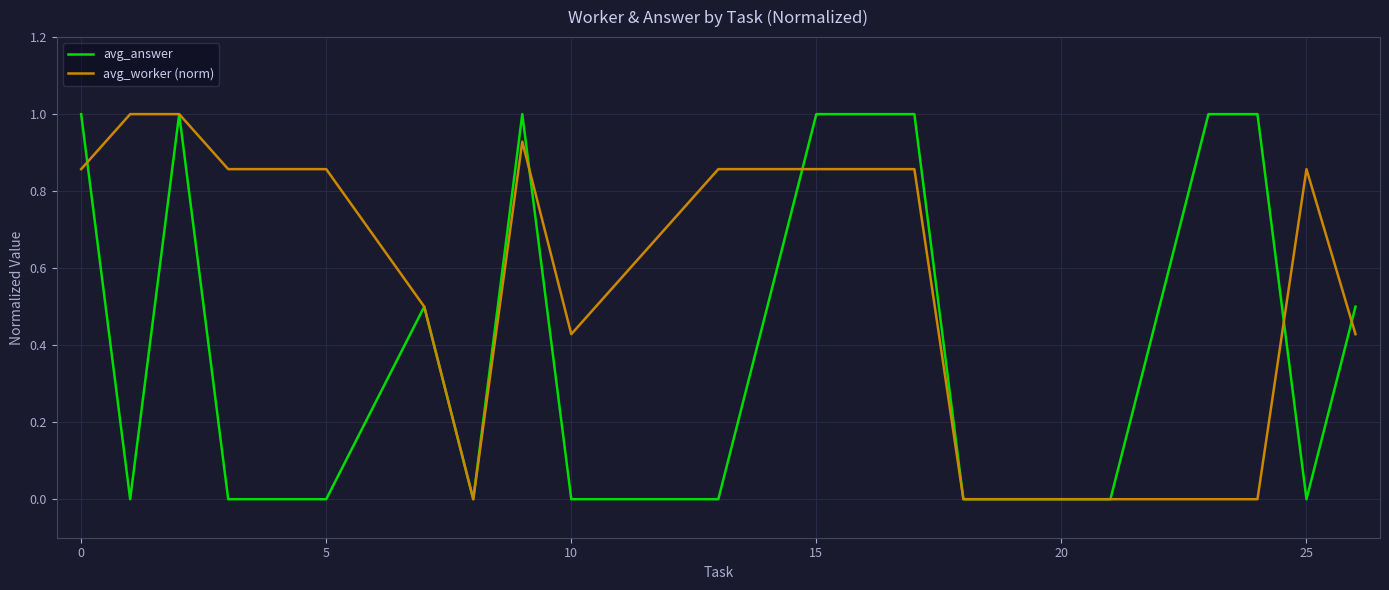

Which series has the largest total across all categories?

avg_worker (norm)